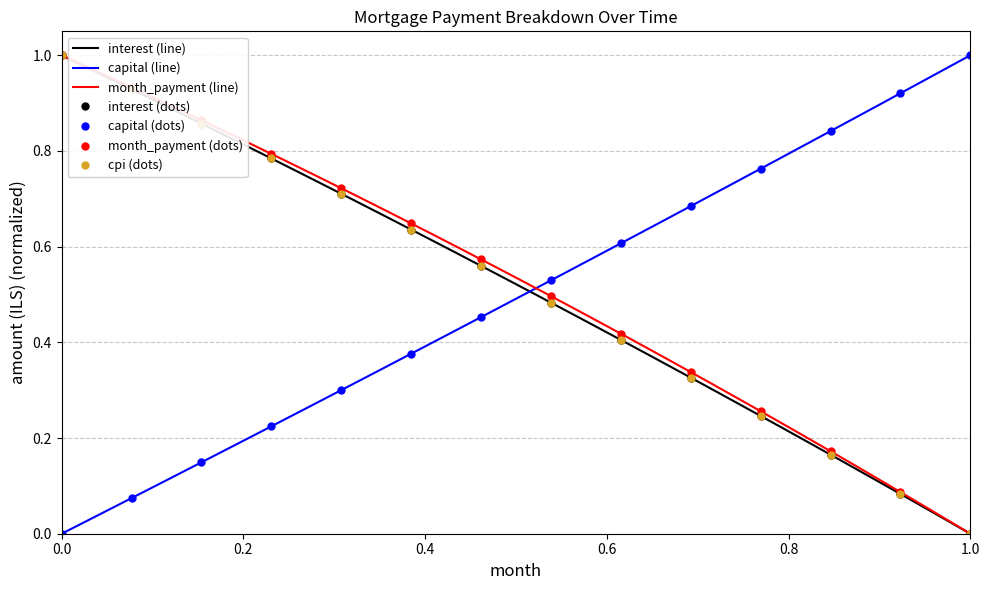

Read the interest value at 37.

0.1